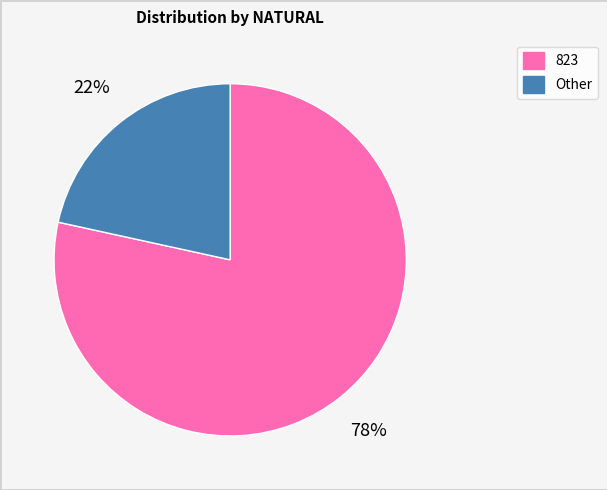

Between Other and 823, which is larger?

823